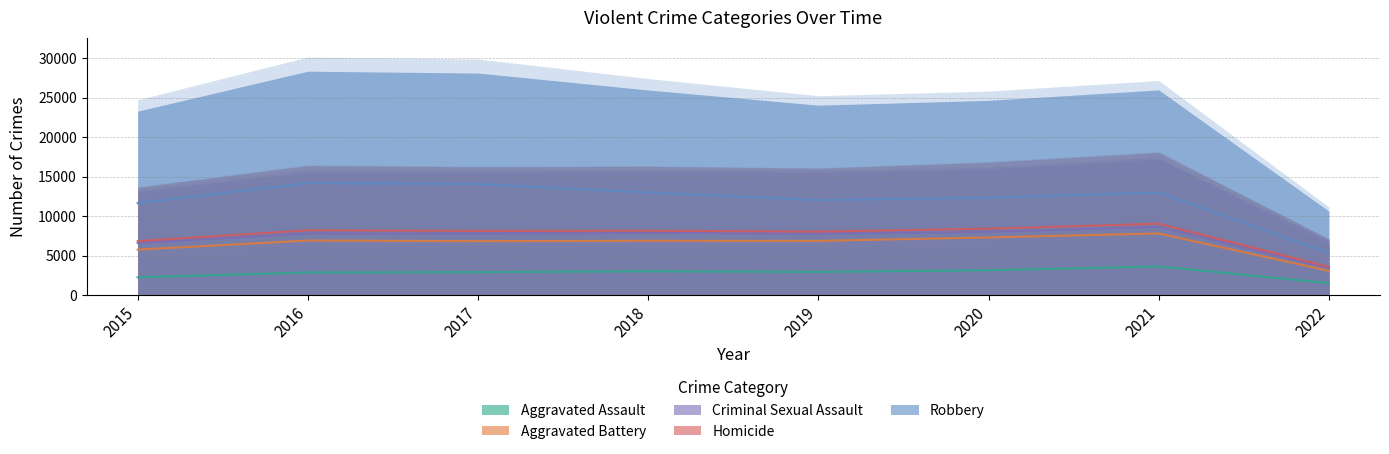

Does the chart display data point markers on the line(s)?

No